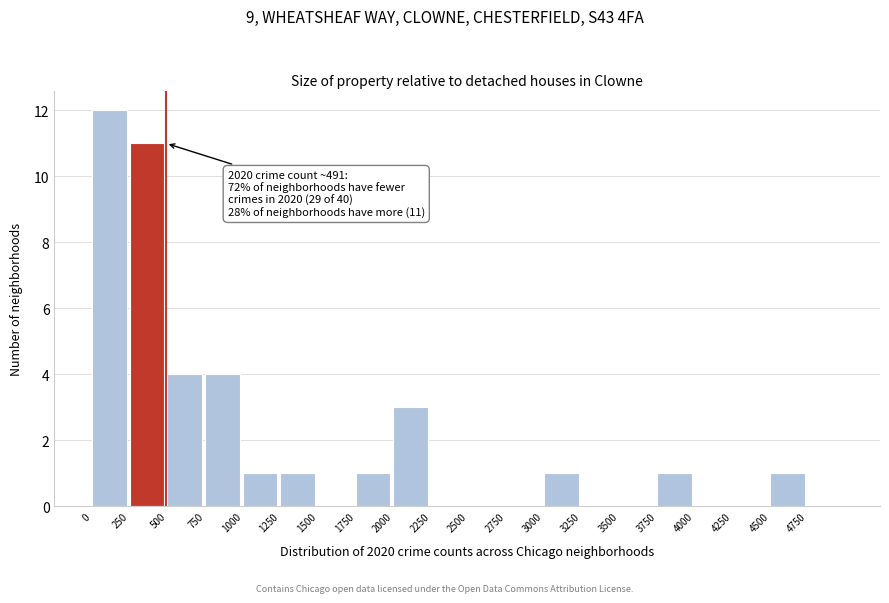

Over which range of the x-axis is the bar tallest?

0 to 250